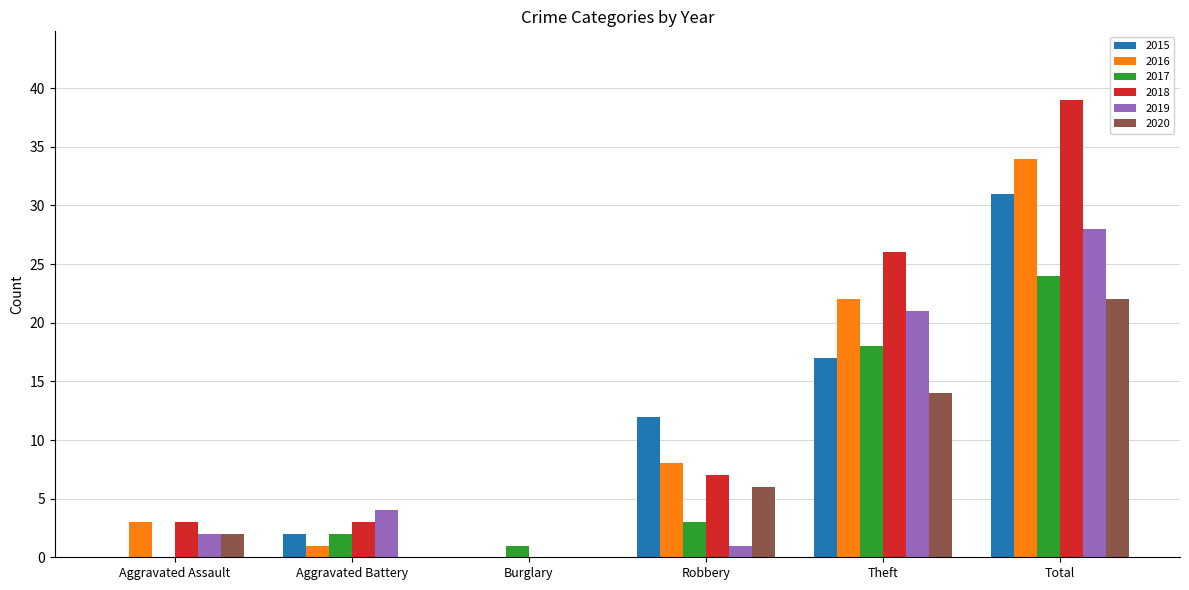

What is the difference between the 2016 values at Robbery and Total?

26